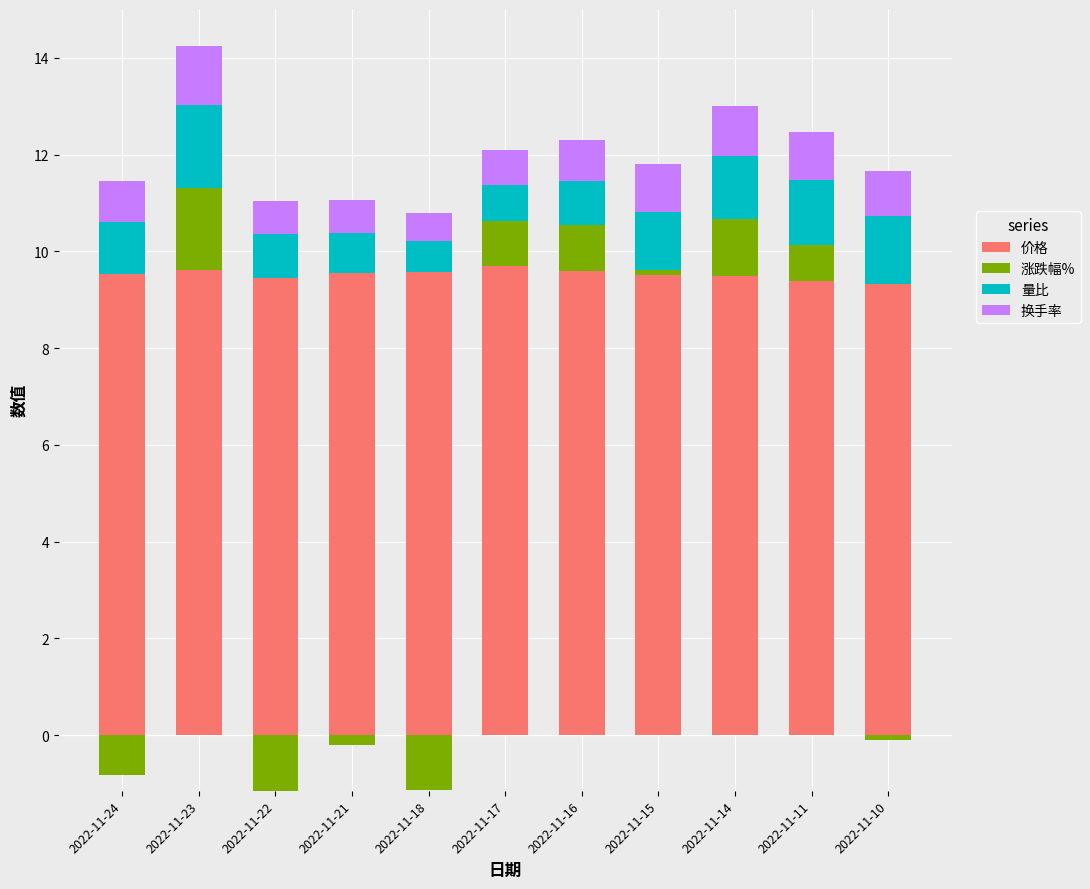

Are the bars horizontal?

No